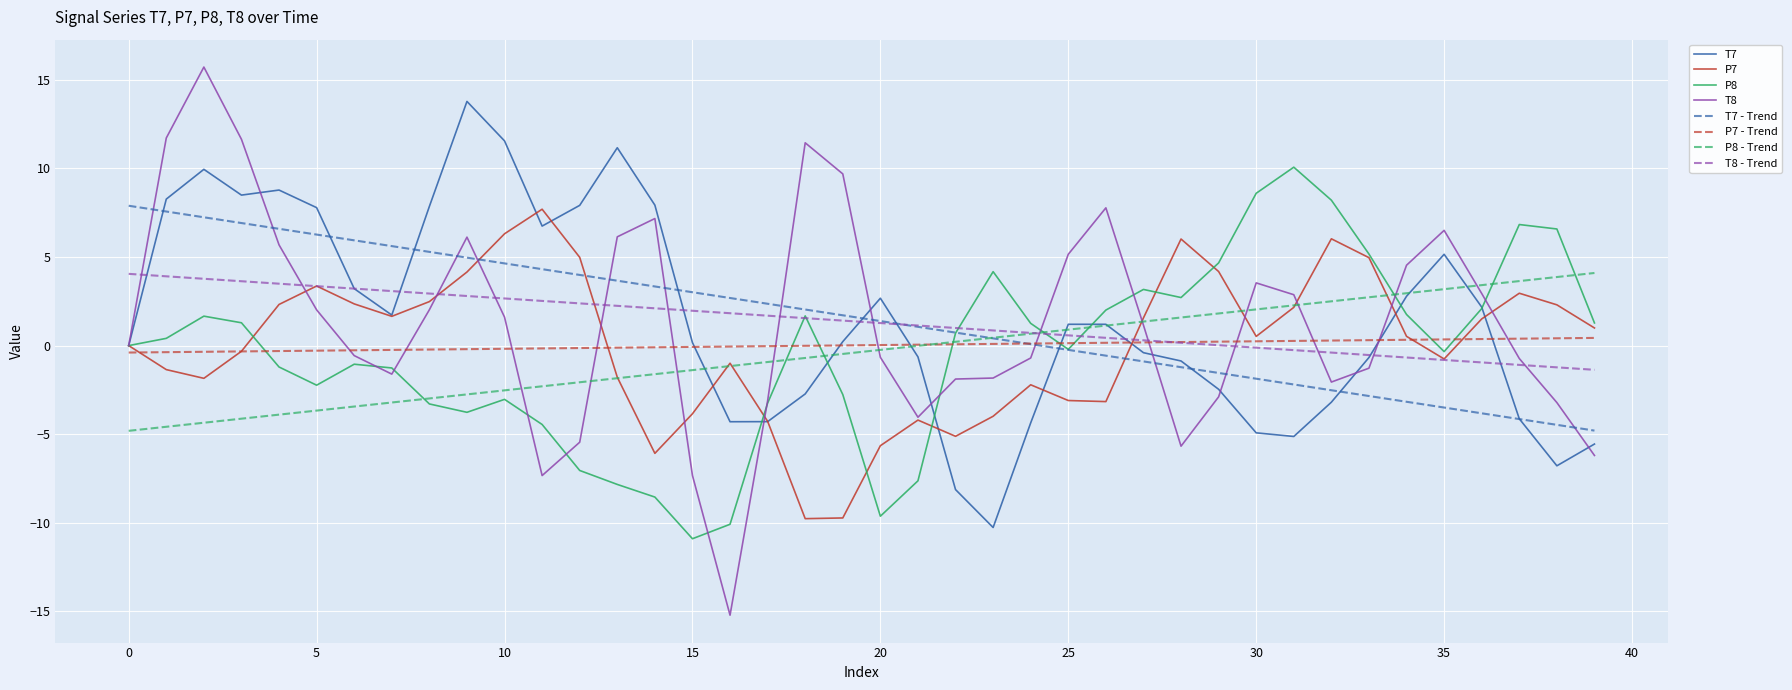

What is the lowest value of the P8 series?

-10.9